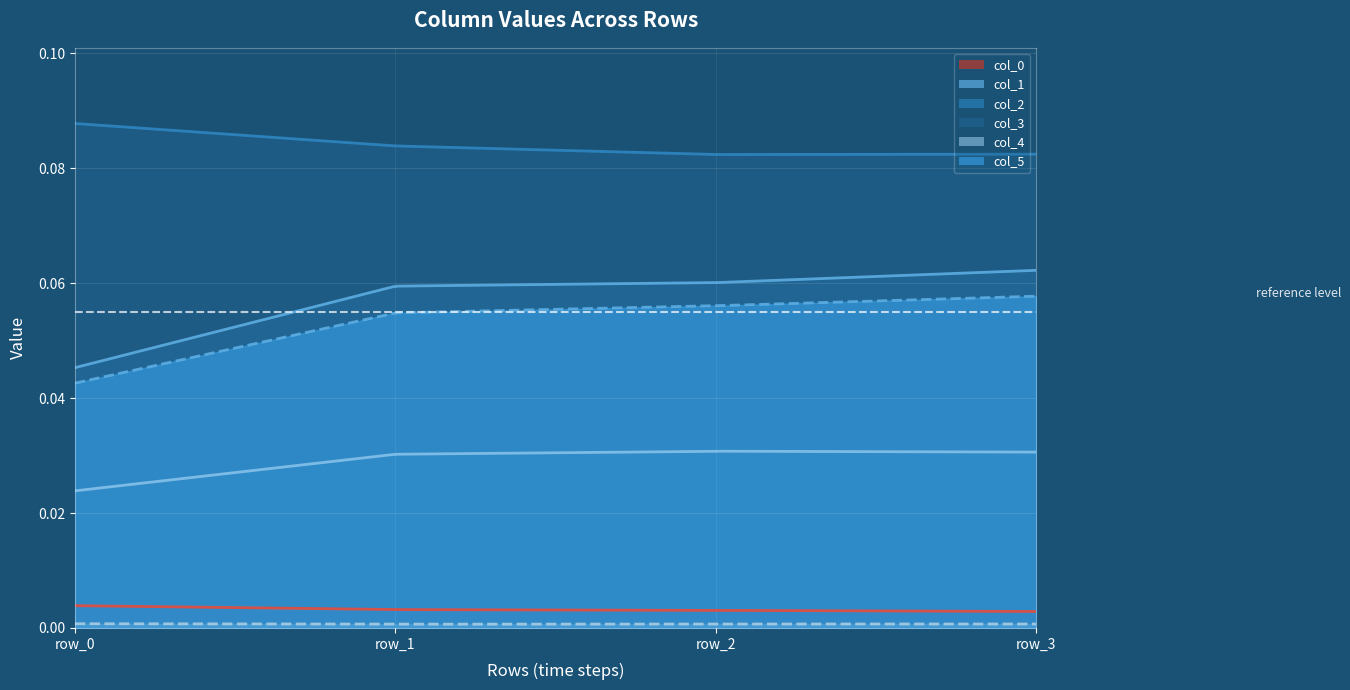

How many lines are shown in the chart?

6